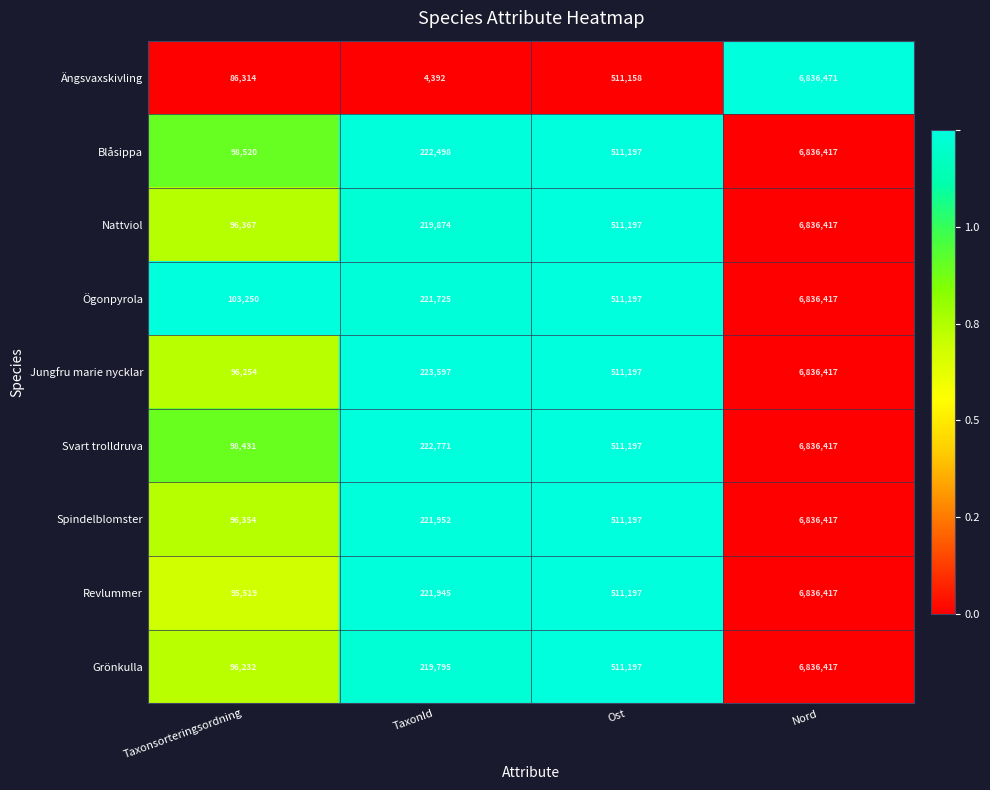

How many categories are shown in the chart?

4